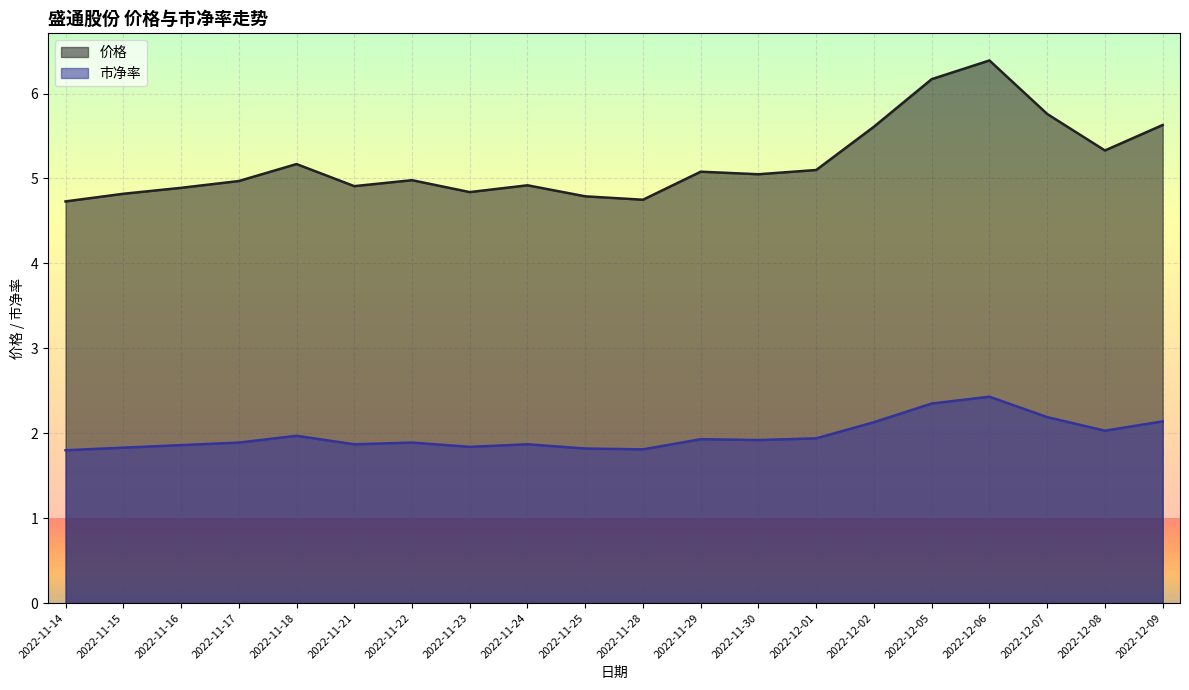

Between 2022-11-28 and 2022-12-01, which series saw the biggest shift?

价格